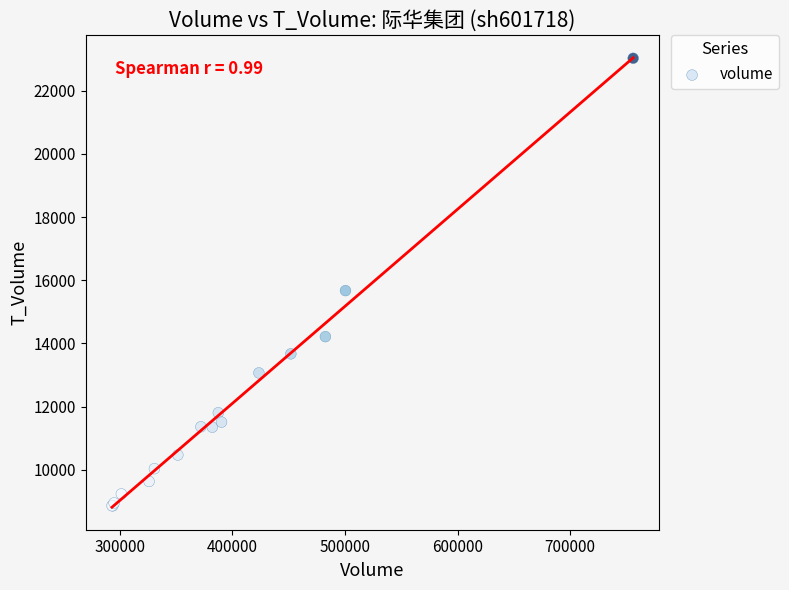

What Y value in the scatter plot is closest to 15945?

15673